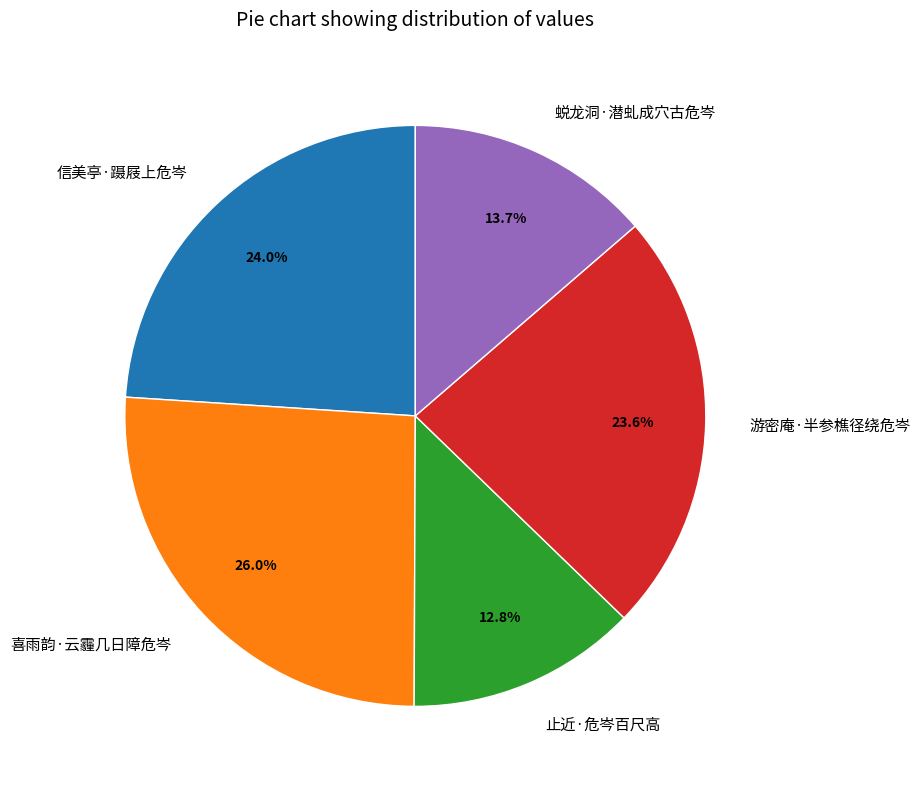

What percentage is NOT represented by 止近·危岑百尺高?

87.2%